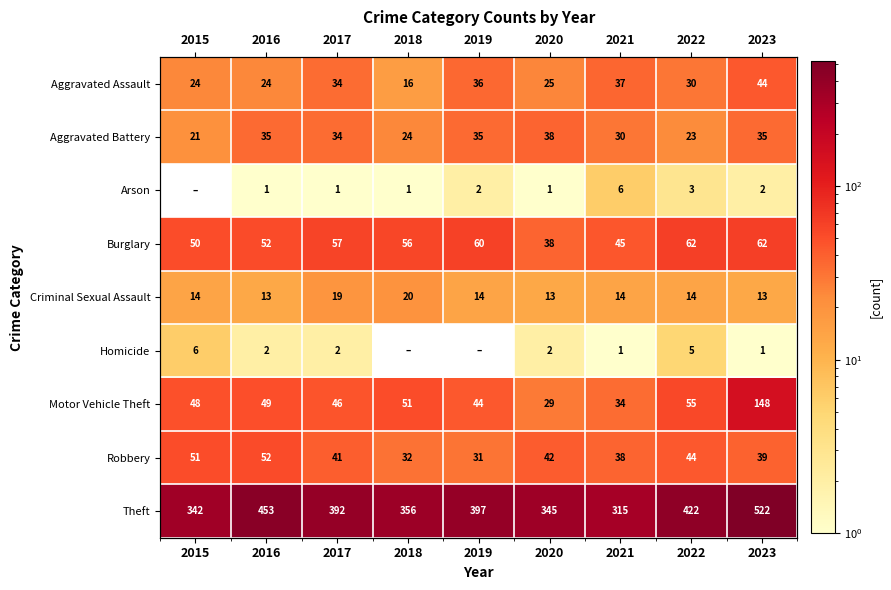

Where does the Robbery series first go above 41?

2015